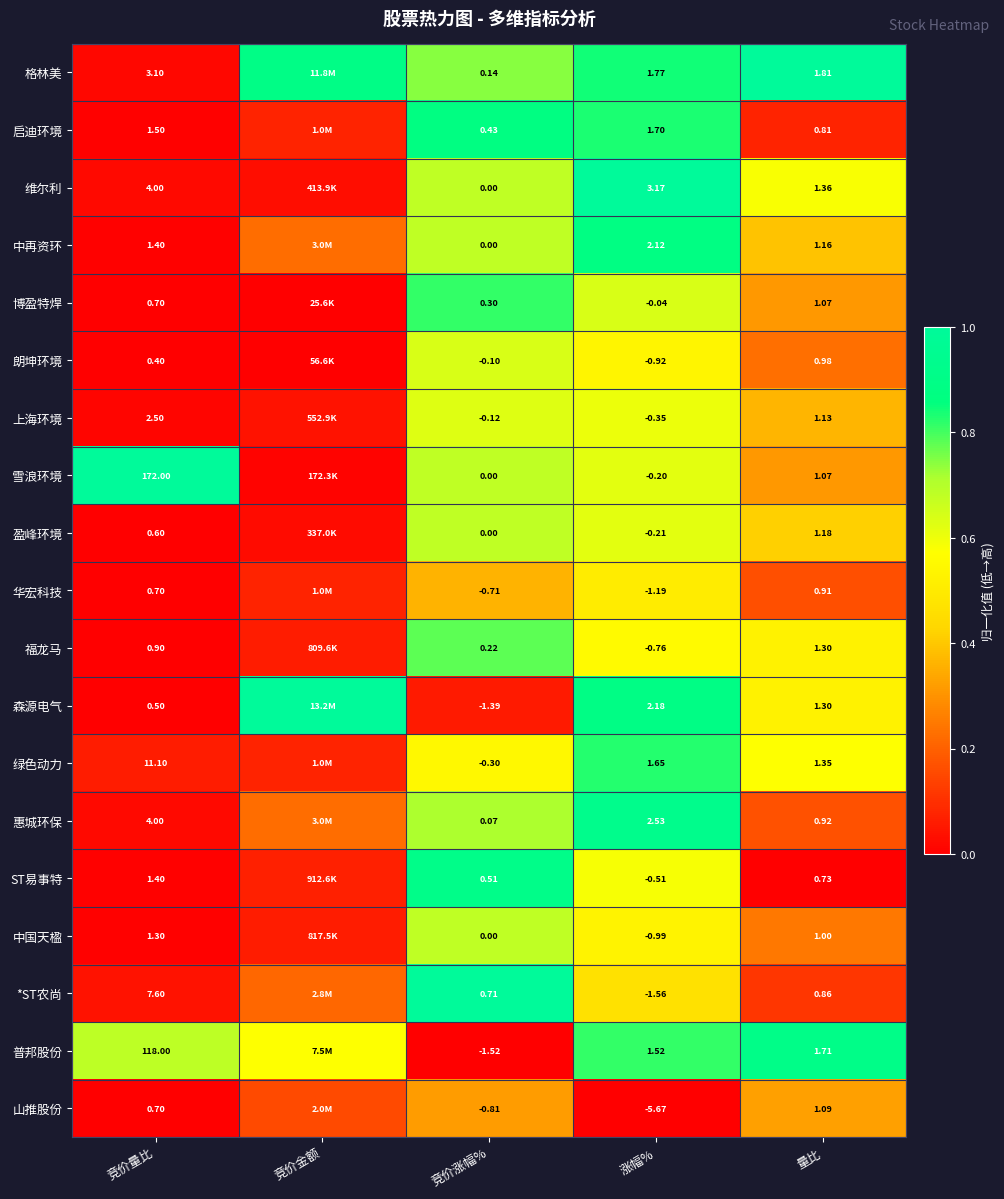

Is the value of 绿色动力 at 涨幅% greater than the value of 博盈特焊 at 竞价量比?

Yes